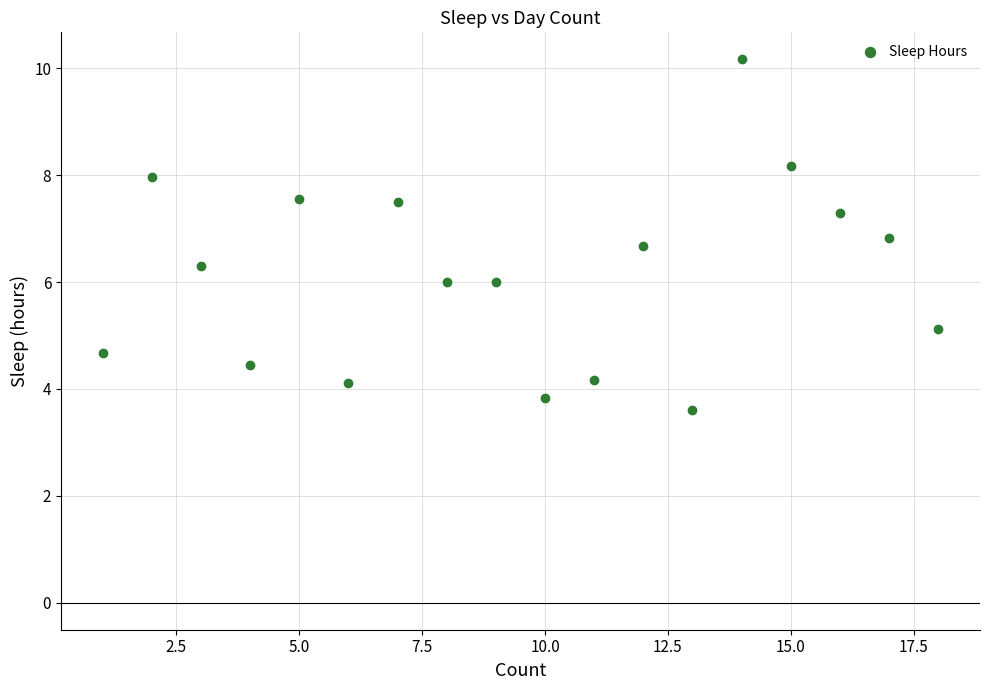

What is the range of Y values (max minus min)?

6.6